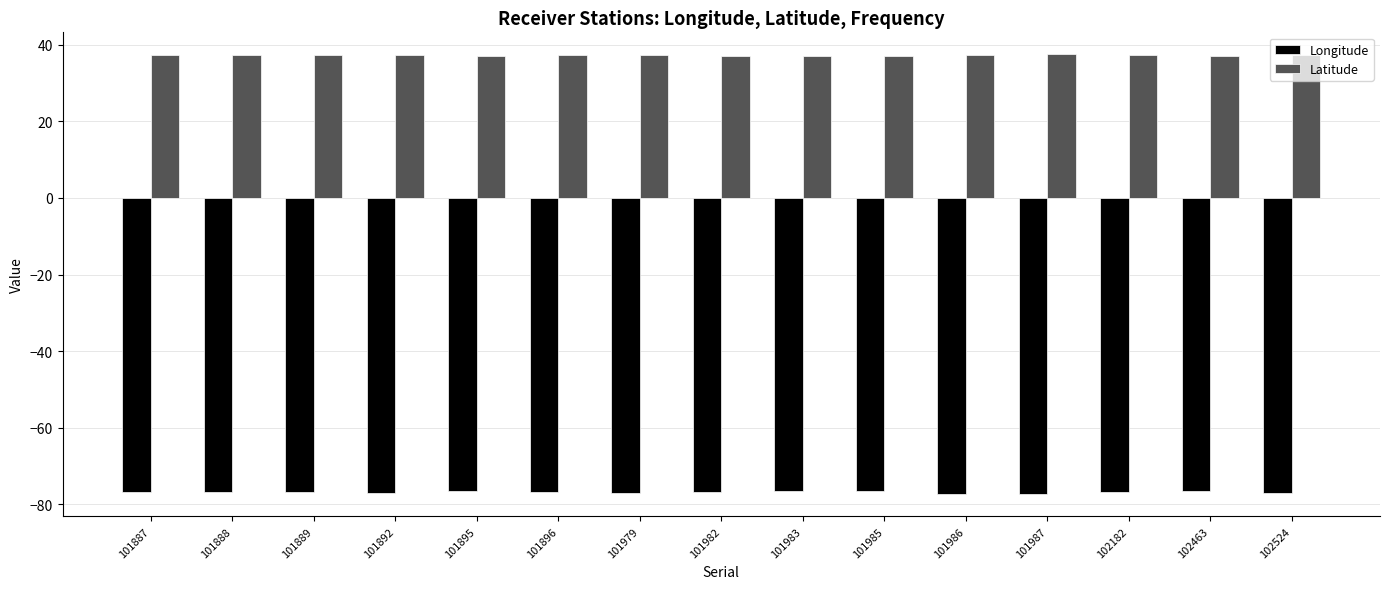

What is the sum of all Latitude values?

558.1